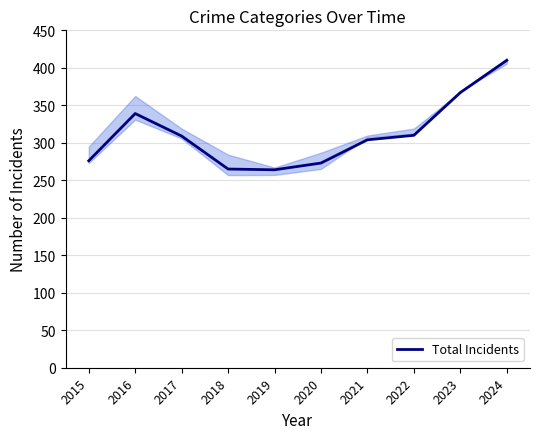

What is the minimum value shown in the chart?

264